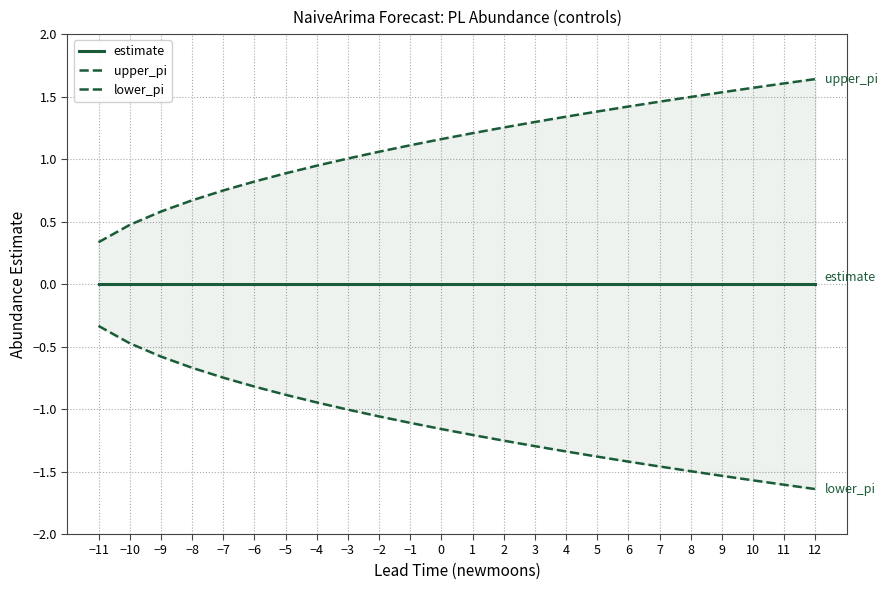

True or false: lower_pi and estimate intersect in this chart.

False